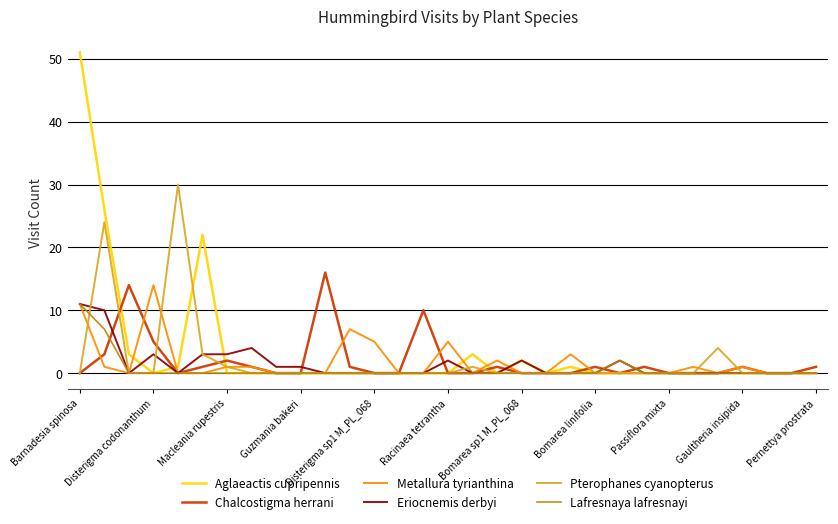

What are all the series names shown in the legend?

Aglaeactis cupripennis, Chalcostigma herrani, Metallura tyrianthina, Eriocnemis derbyi, Pterophanes cyanopterus, Lafresnaya lafresnayi